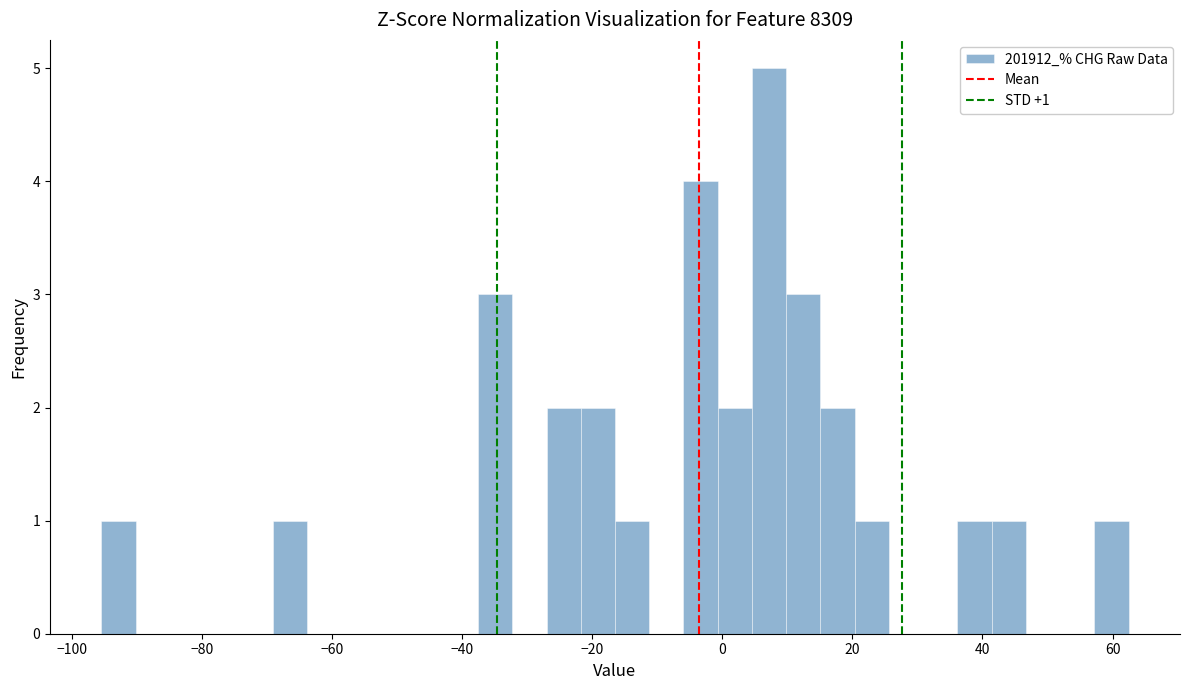

Around what value on the x-axis is the tallest bar? Give the approximate position of its centre, as read against the axis.

8